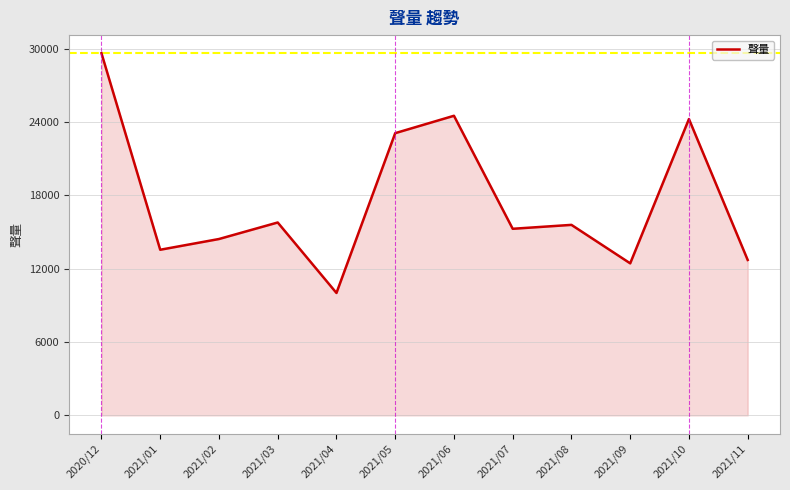

Where is the first local maximum?

2021/03